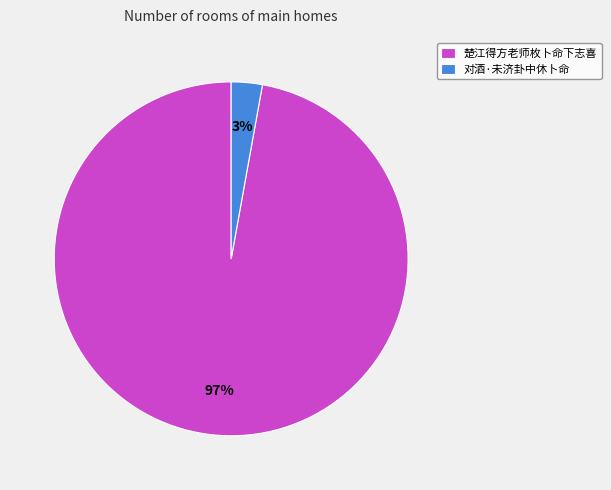

Is the sum of 对酒·未济卦中休卜命 and 楚江得方老师枚卜命下志喜 greater than half?

Yes